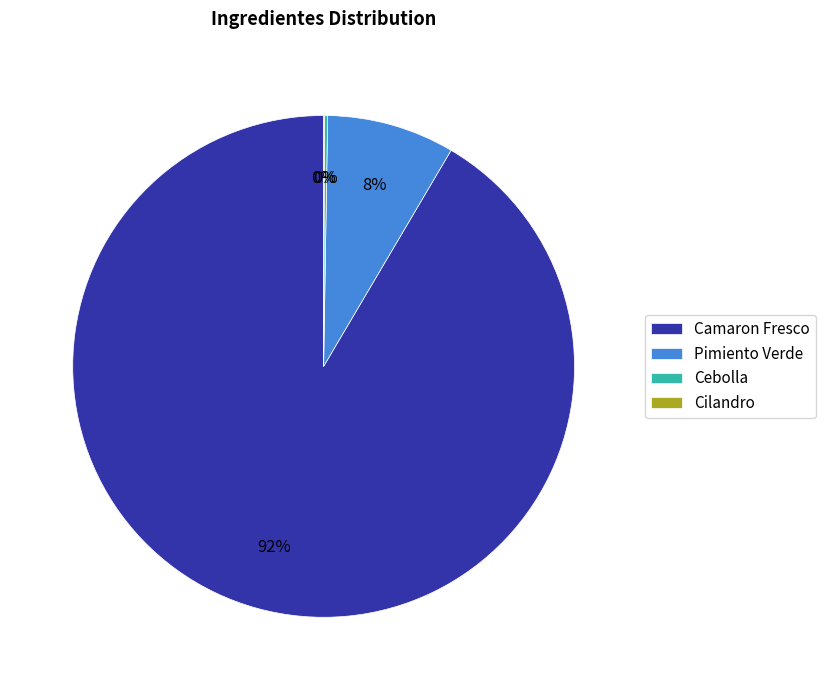

To the nearest percent, what percentage of the pie is Camaron Fresco?

92%